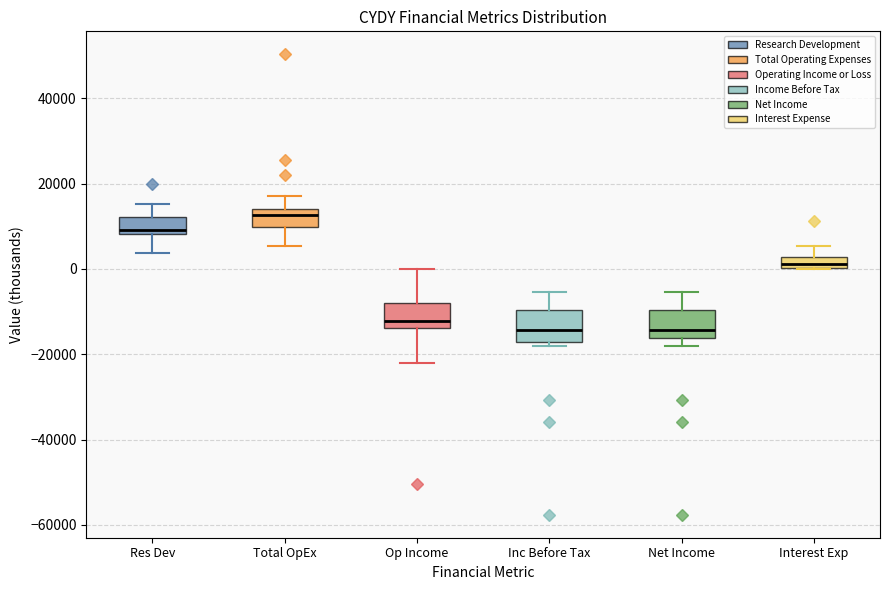

Where does the upper whisker of the box for Net Income end on the y-axis? The values are not printed on the chart, so give them approximately, as read against the axis.

-6000